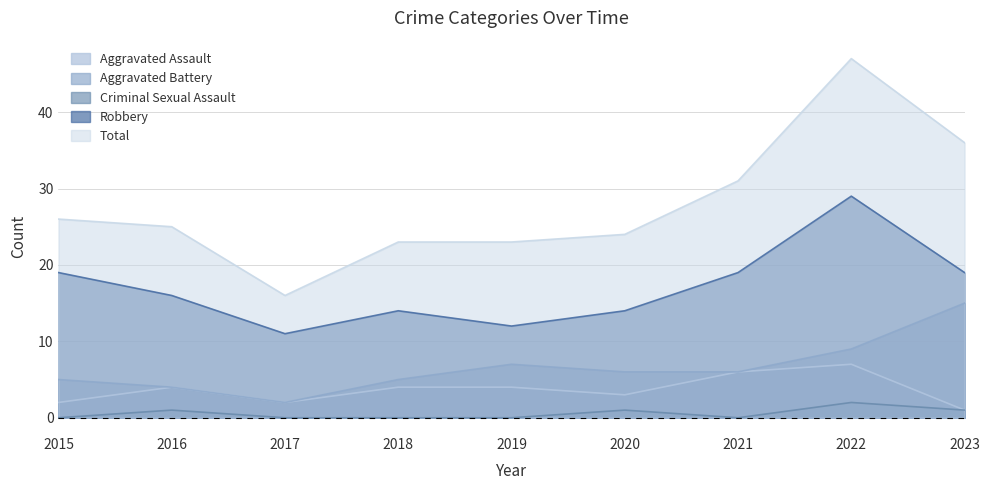

True or false: Aggravated Battery and Total cross at least once.

False